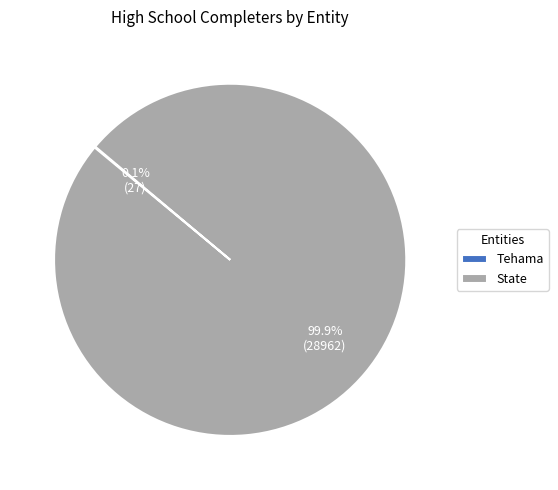

To the nearest percent, what is the average slice percentage?

50%